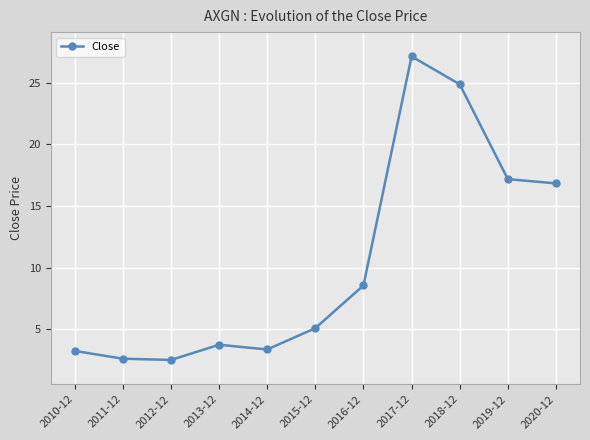

What is the value of the 7th point from the left?

8.6